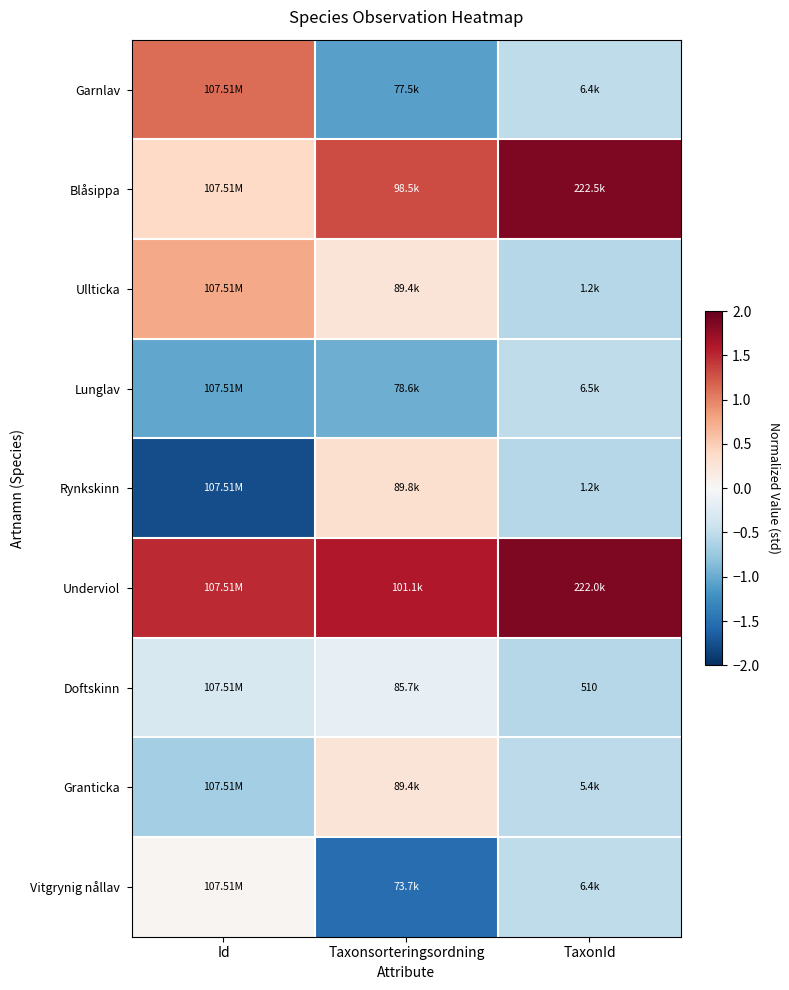

At which category does the chart reach its peak across all series?

TaxonId